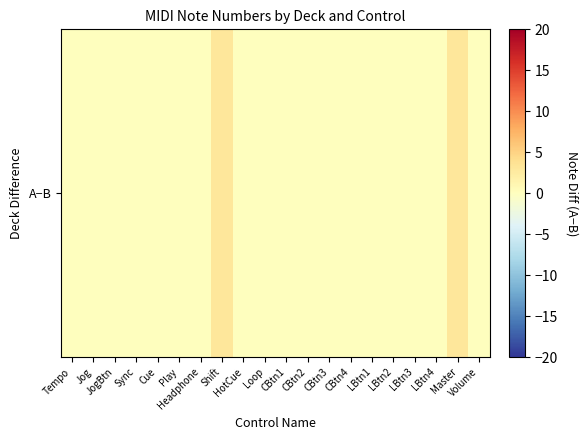

Reading left to right, extract all data points from this chart.

Tempo=0	Jog=0	JogBtn=0	Sync=0	Cue=0	Play=0	Headphone=0	Shift=3	HotCue=0	Loop=0	CBtn1=0	CBtn2=0	CBtn3=0	CBtn4=0	LBtn1=0	LBtn2=0	LBtn3=0	LBtn4=0	Master=3	Volume=0